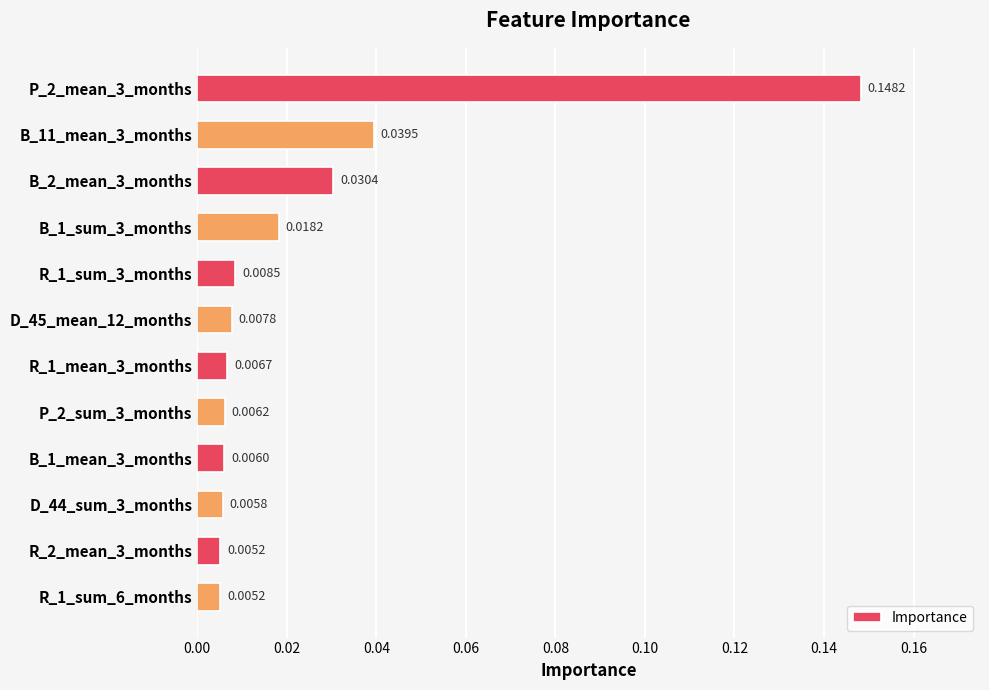

What is the sum of all values?

0.3